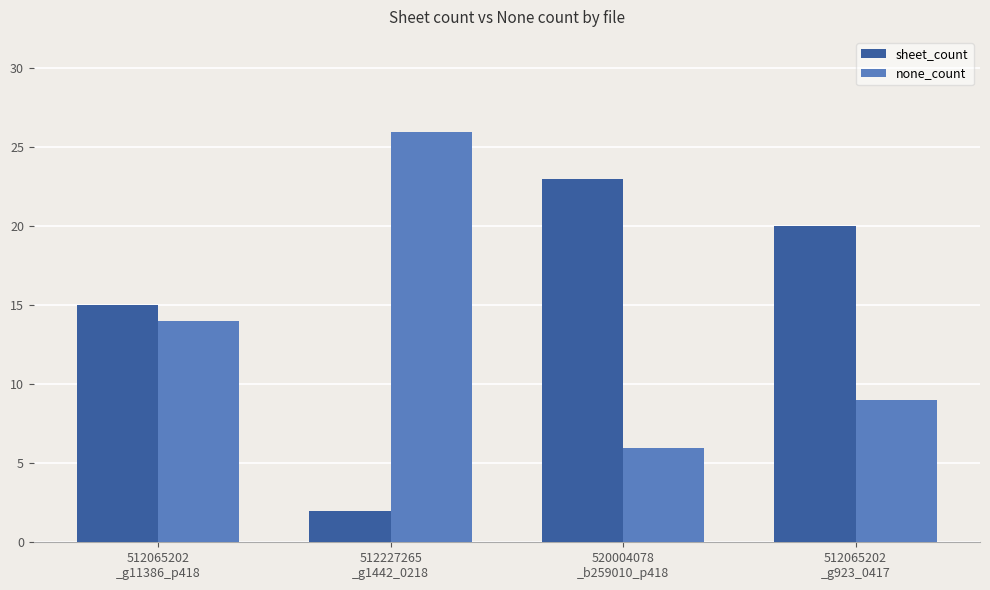

Is the value of sheet_count at 512227265
_g1442_0218 greater than the value of none_count at 520004078
_b259010_p418?

No